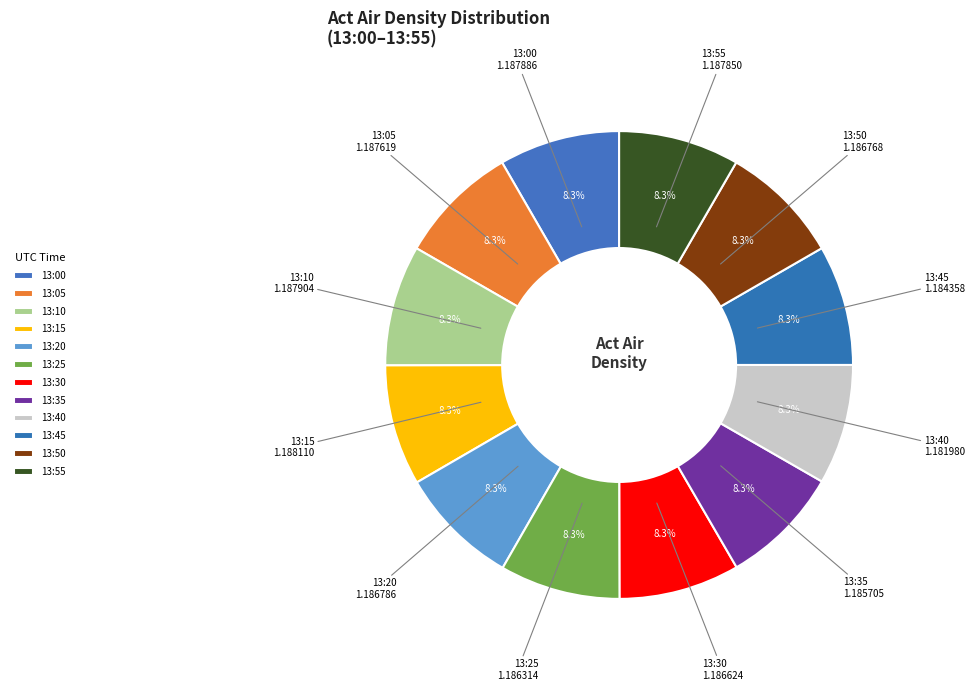

What portion of the pie excludes 13:45?

91.7%